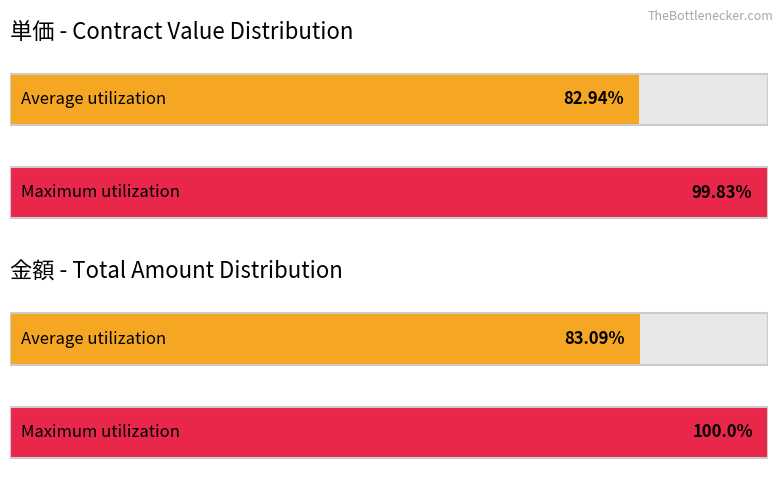

Are the bars horizontal?

Yes